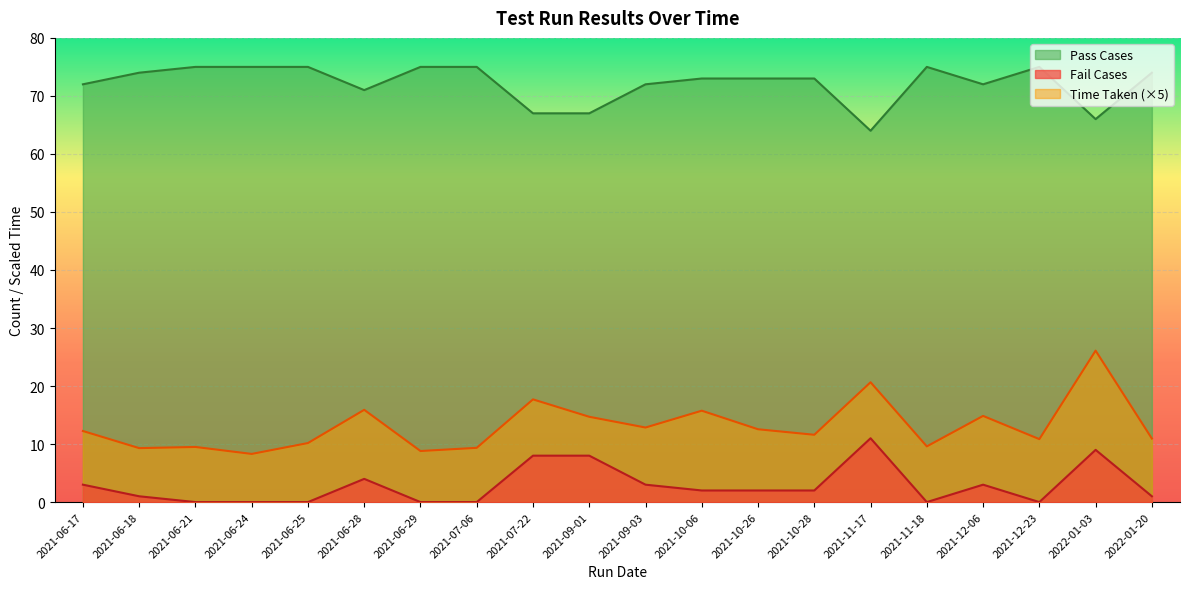

What is the label of the 12th point from the right?

2021-07-22